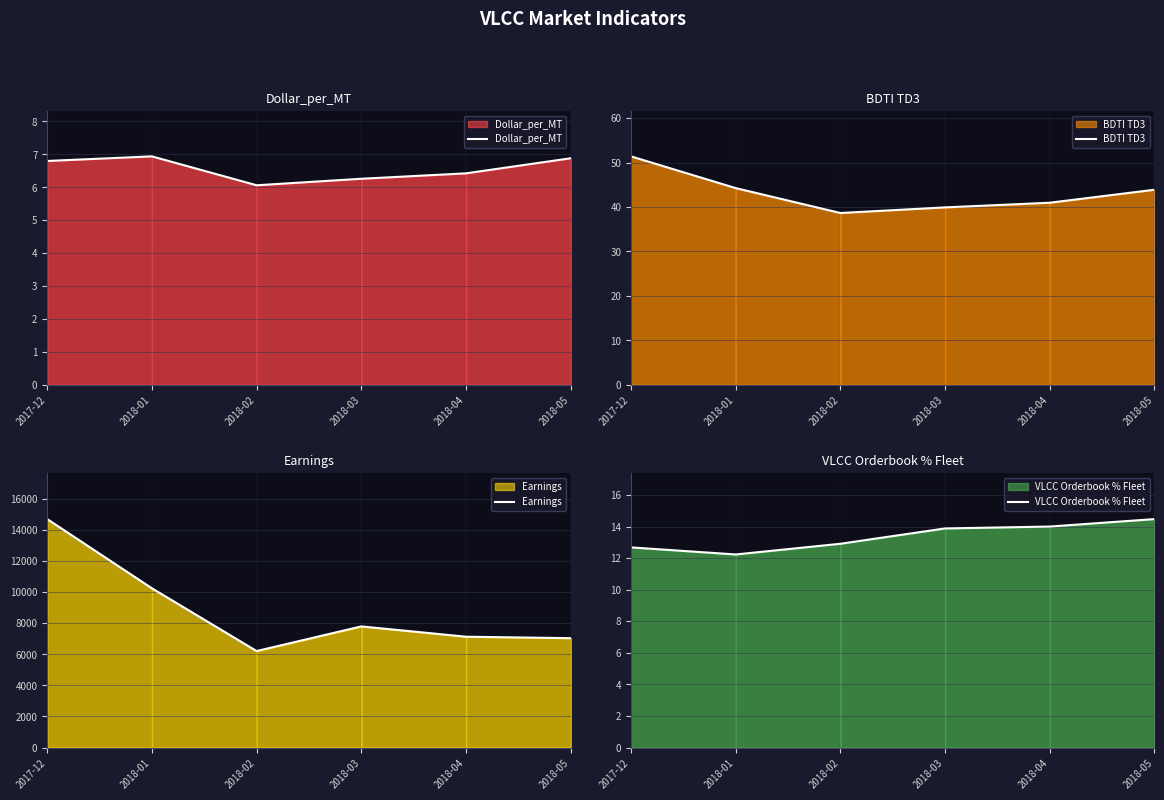

True or false: BDTI TD3 and Dollar_per_MT intersect in this chart.

False